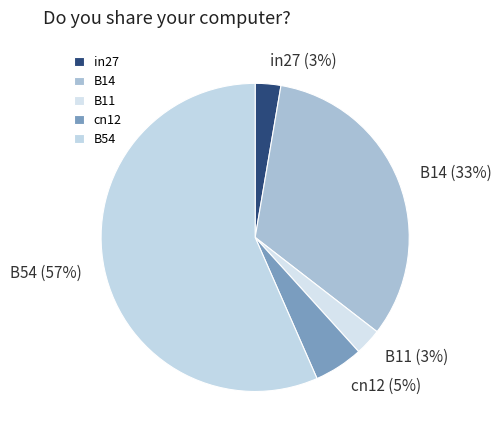

Is it true that B11 is 3% of the pie?

True